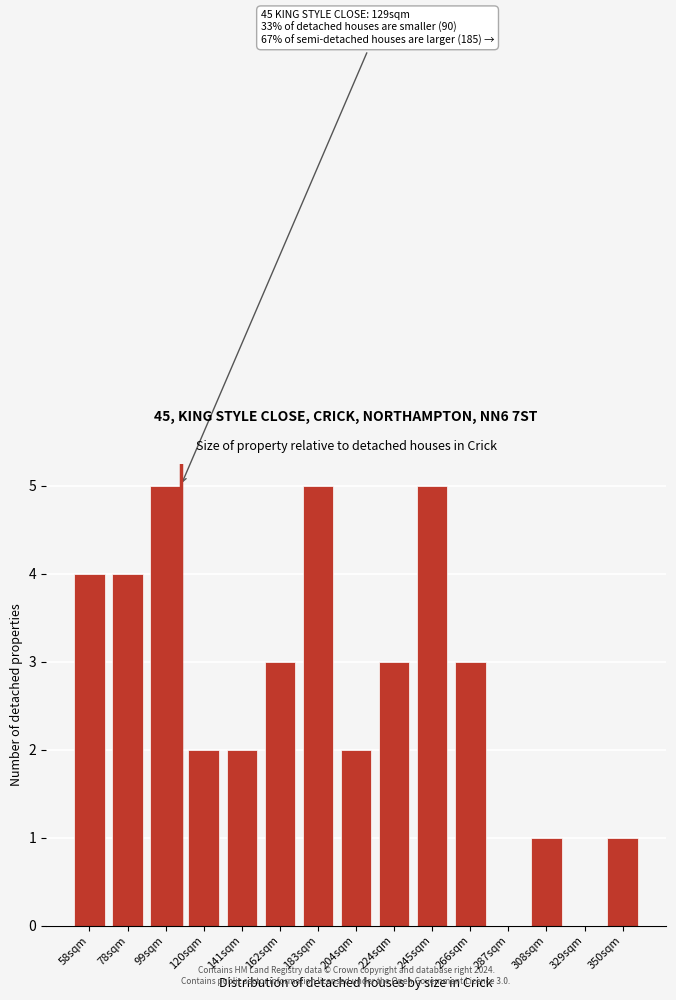

Reading left to right, extract all data points from this chart.

58sqm=4	78sqm=4	99sqm=5	120sqm=2	141sqm=2	162sqm=3	183sqm=5	204sqm=2	224sqm=3	245sqm=5	266sqm=3	287sqm=0	308sqm=1	329sqm=0	350sqm=1